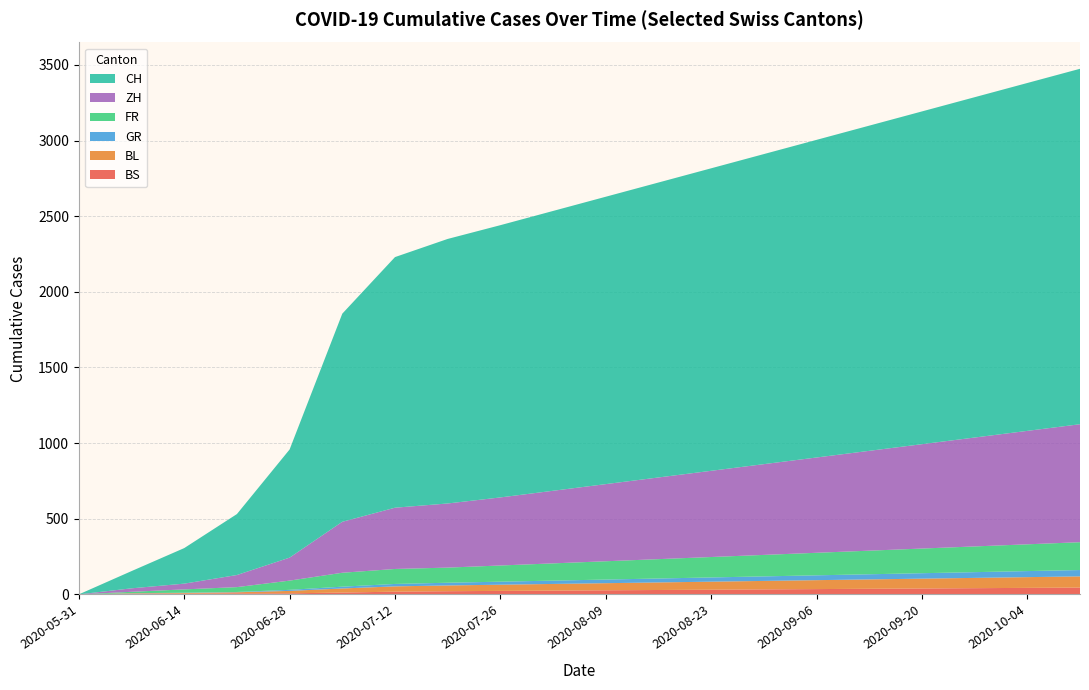

Reading right to left, list all the values displayed in this chart.

CH: 2350	2300	2250	2200	2150	2100	2050	2000	1950	1900	1850	1800	1749	1657	1376	715	403	235	114	0
ZH: 780	750	720	690	660	630	600	570	540	510	480	450	424	405	337	152	80	38	23	0
FR: 184	177	170	163	156	149	142	135	128	121	114	107	100	99	92	61	32	22	9	0
GR: 42	40	38	36	34	32	30	28	26	24	22	20	18	16	12	7	2	2	1	0
BL: 74	71	68	65	62	59	56	53	50	47	44	41	38	35	27	16	7	4	3	0
BS: 45	43	41	39	37	35	33	31	29	27	25	23	21	18	12	7	7	5	4	0